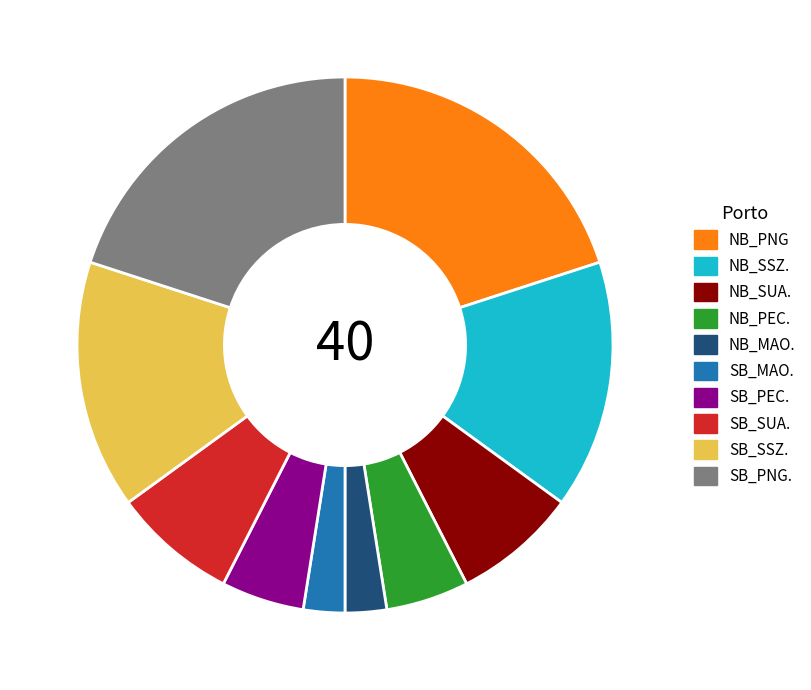

Is it true that NB_MAO. is 9% of the pie?

False